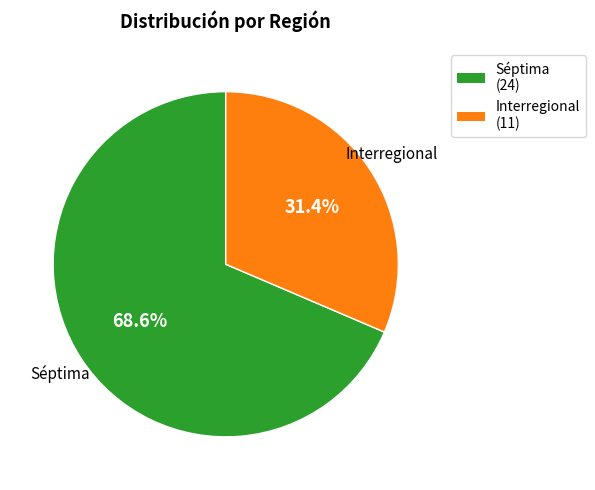

Is there a majority slice in this chart?

Yes